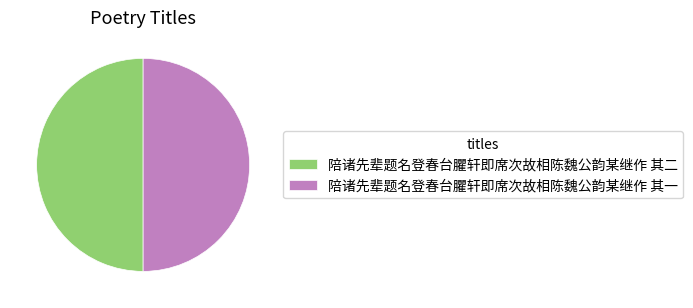

Is it true that 陪诸先辈题名登春台臞轩即席次故相陈魏公韵某继作 其一 is 50% of the pie?

True